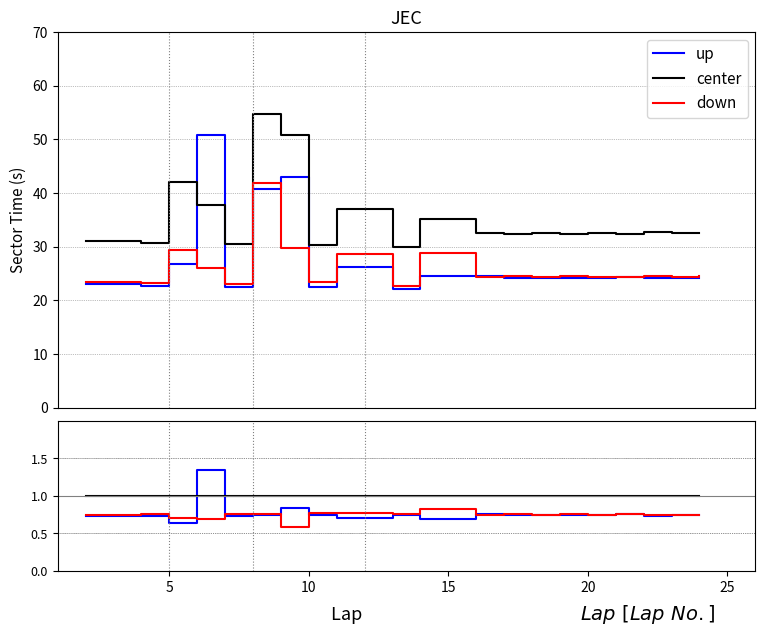

The value of up at 16 is 1.3. True or false?

False